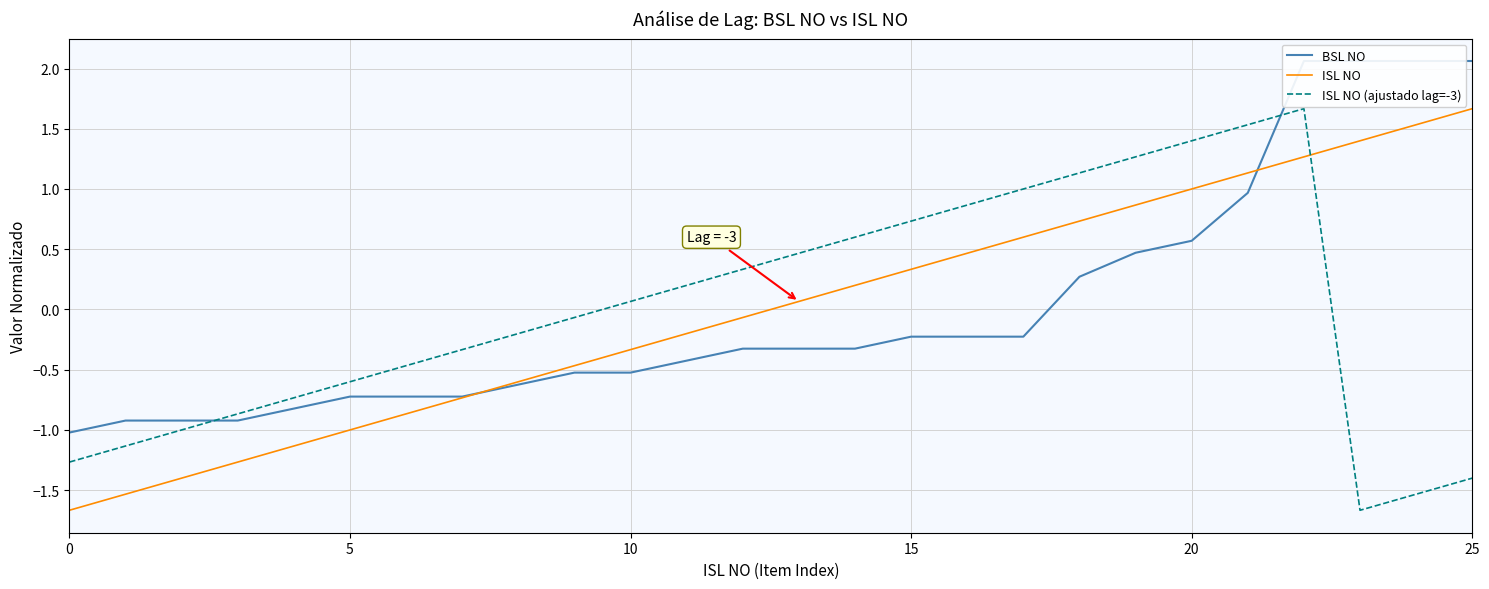

Does the chart have visible grid lines?

Yes